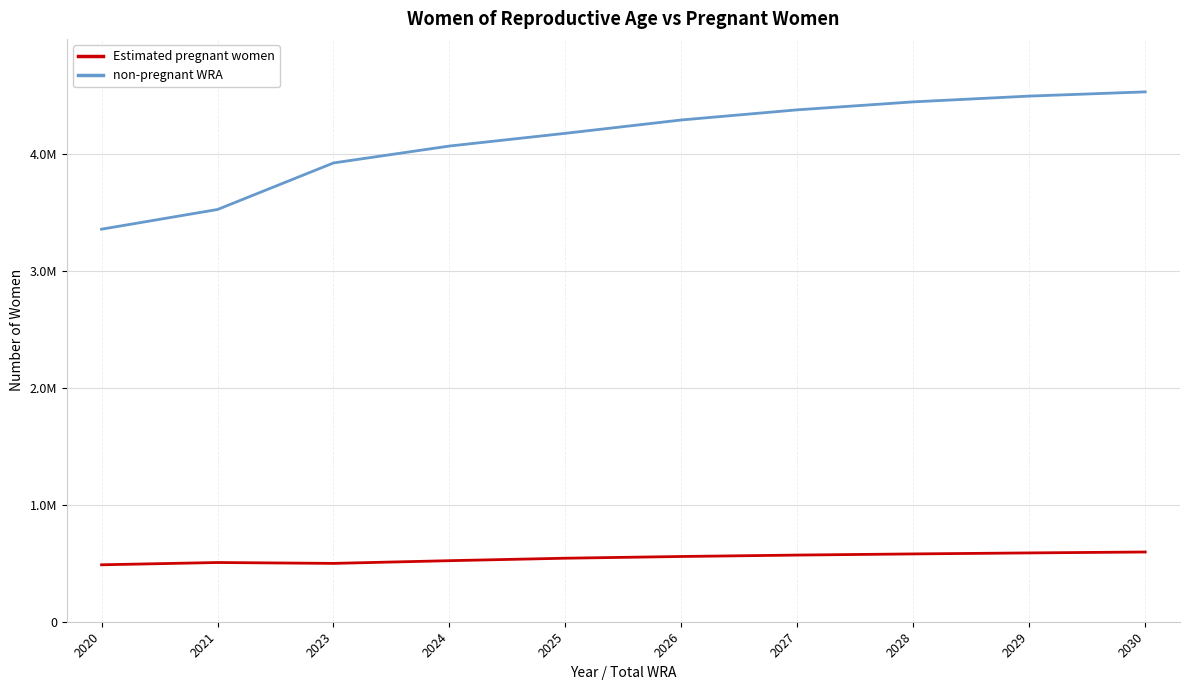

Read the non-pregnant WRA value at 2025.

4181237.8